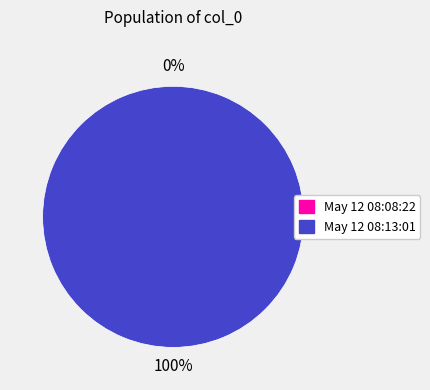

What is the total percentage of May 12 08:13:01 and May 12 08:08:22?

100.0%